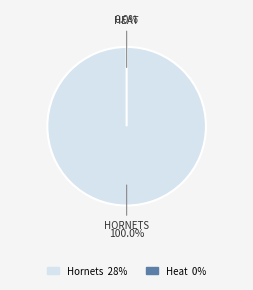

To the nearest percent, what portion does Hornets represent?

100%